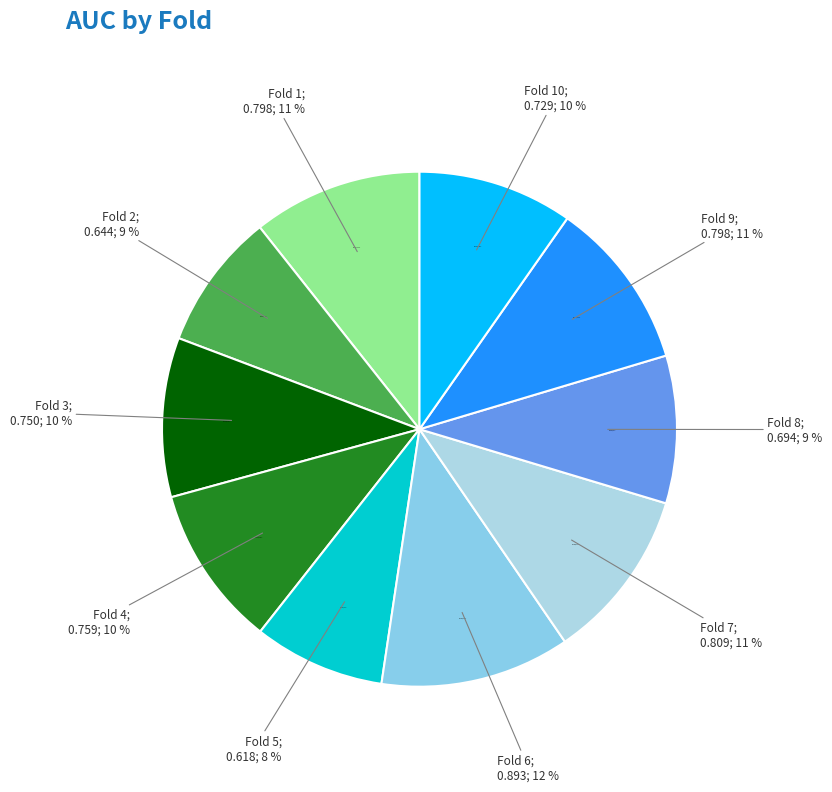

What percentage is the Fold 1 slice, to the nearest percent?

11%